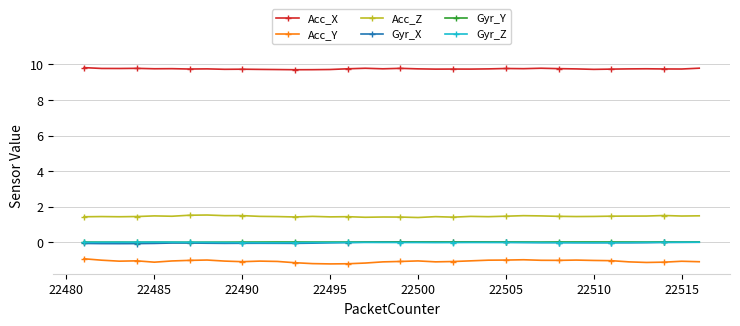

At how many categories does at least one series exceed 6?

36